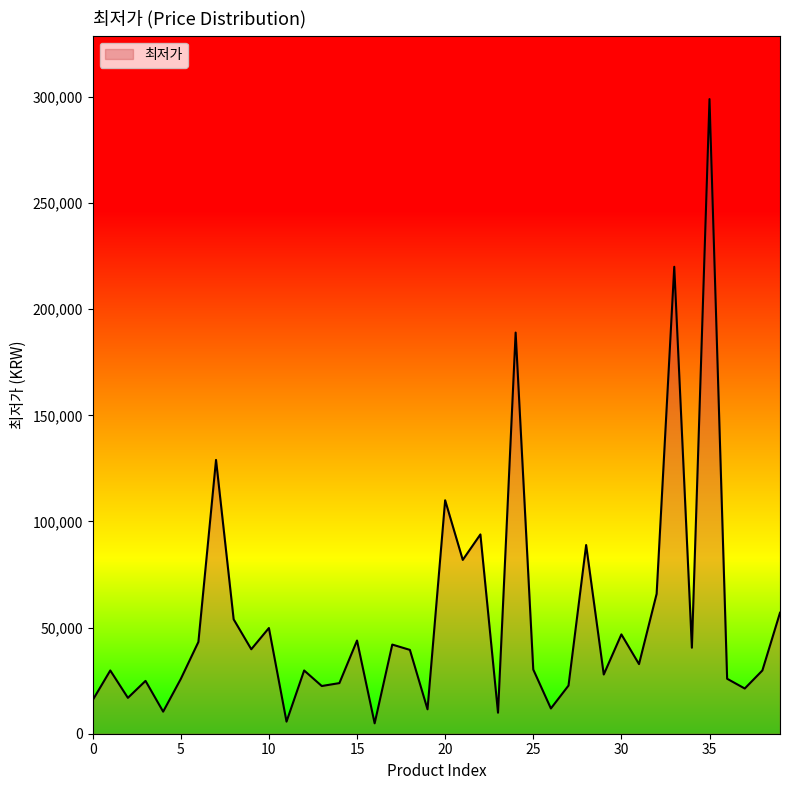

What is the greatest value displayed?

299000